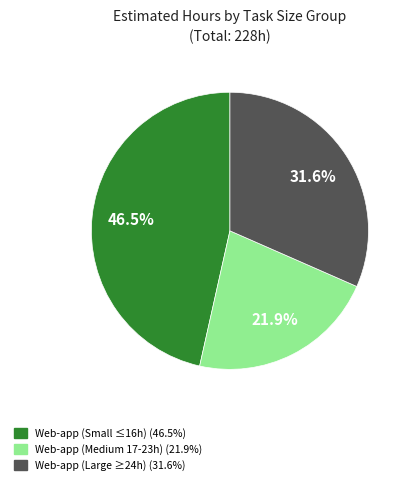

Is there a majority slice in this chart?

No